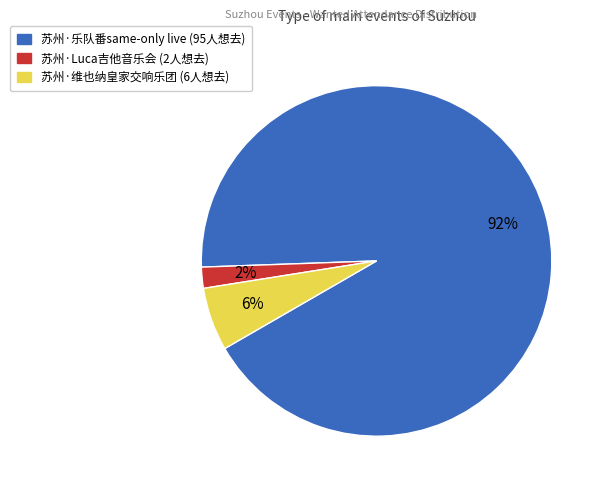

Is there any slice that represents more than half of the pie?

Yes